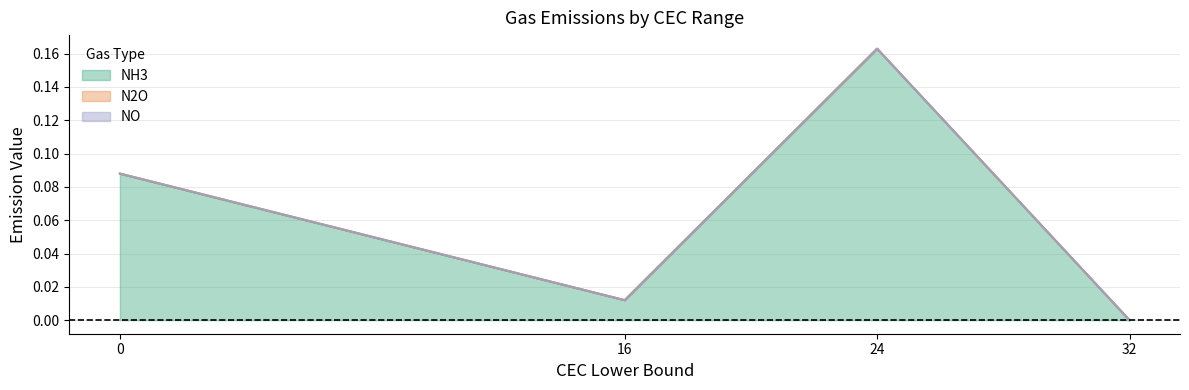

Reading left to right, list all the values displayed in this chart.

NH3: 0.1	0.0	0.2	0.0
N2O: 0.0	0.0	0.0	0.0
NO: 0.0	0.0	0.0	0.0